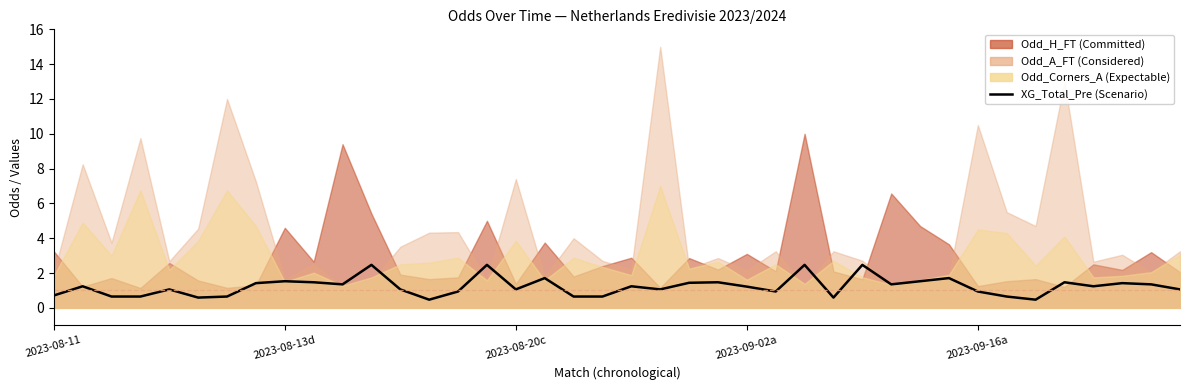

What is the approximate value at 22?

1.4